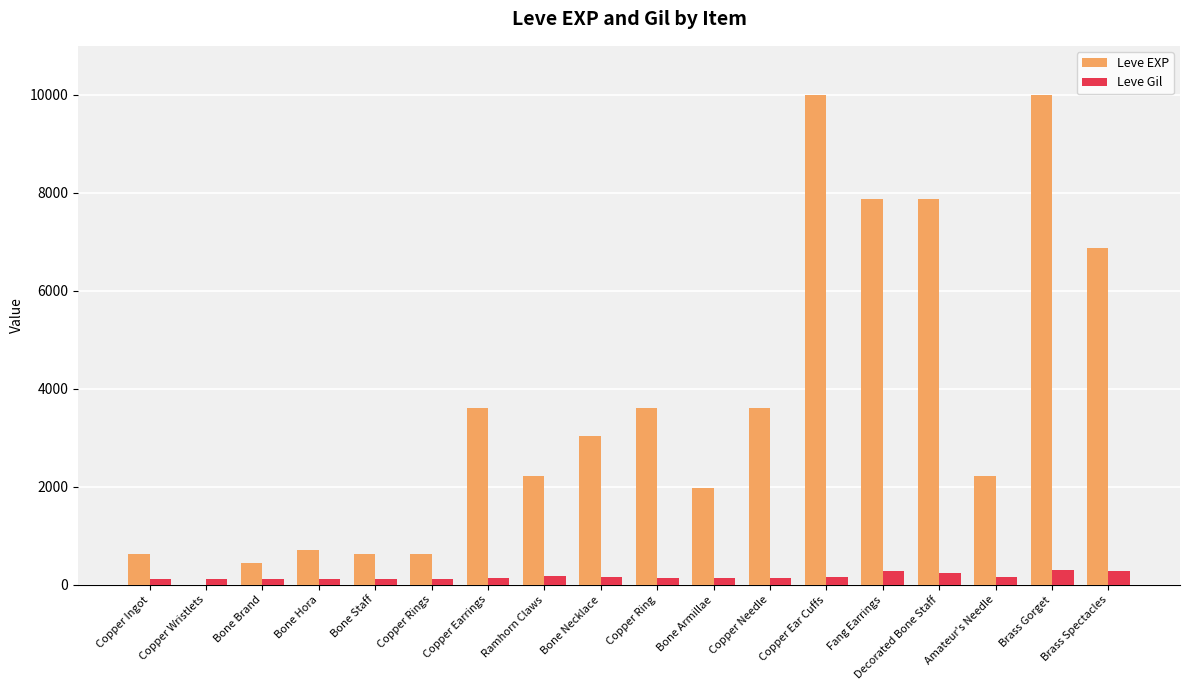

Count the number of data series in this chart.

2